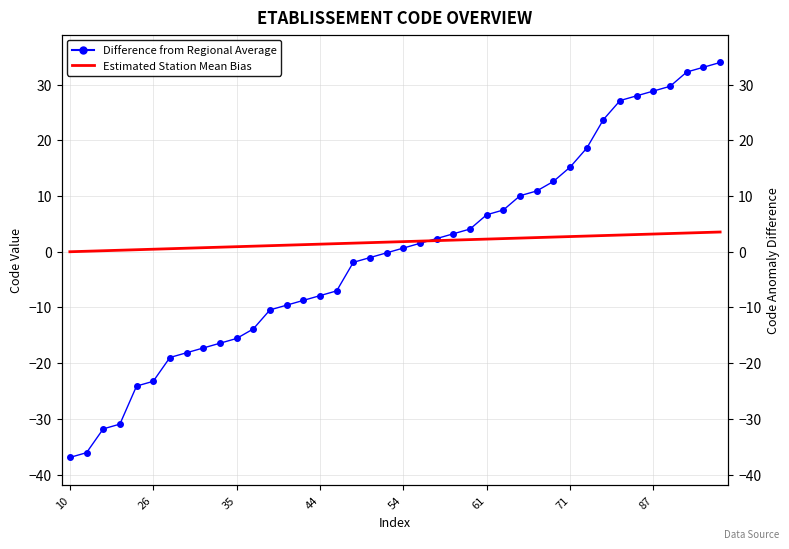

How many lines are shown in the chart?

2